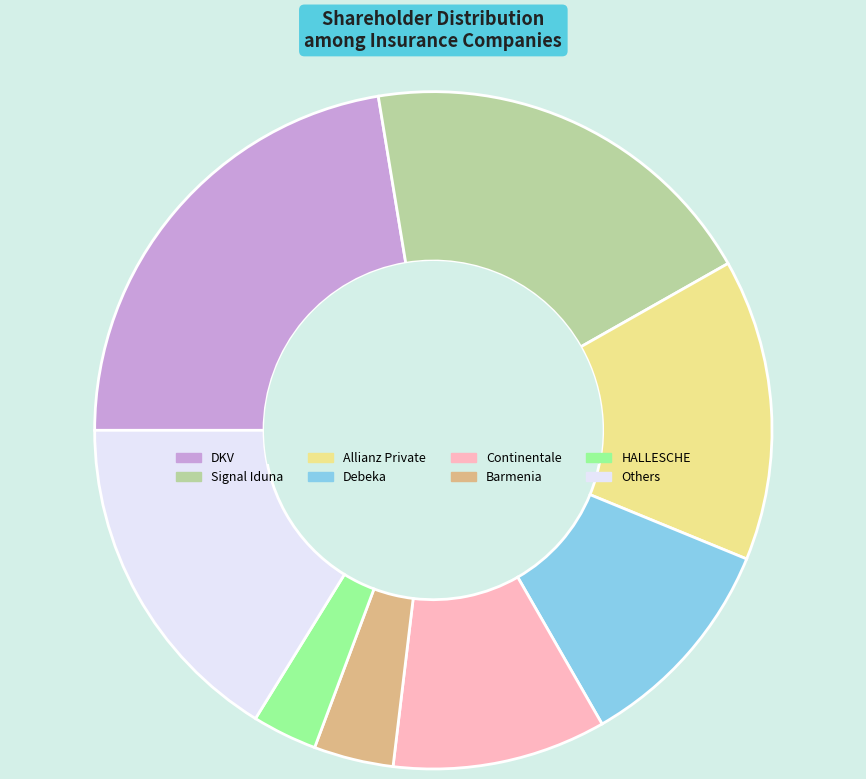

Is the sum of Debeka and DKV greater than half?

No